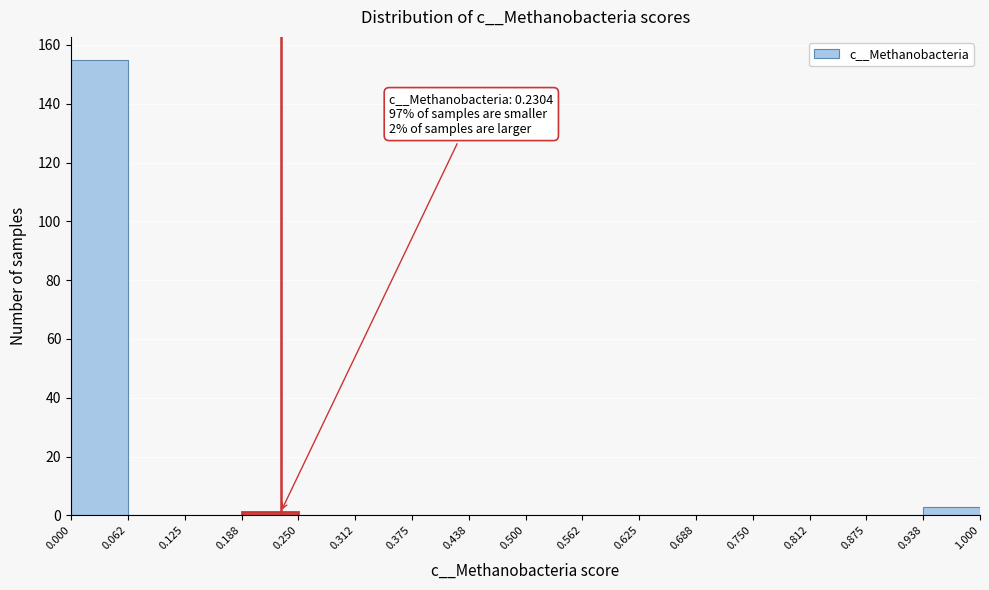

Which range on the x-axis has the tallest bar?

0.000 to 0.062